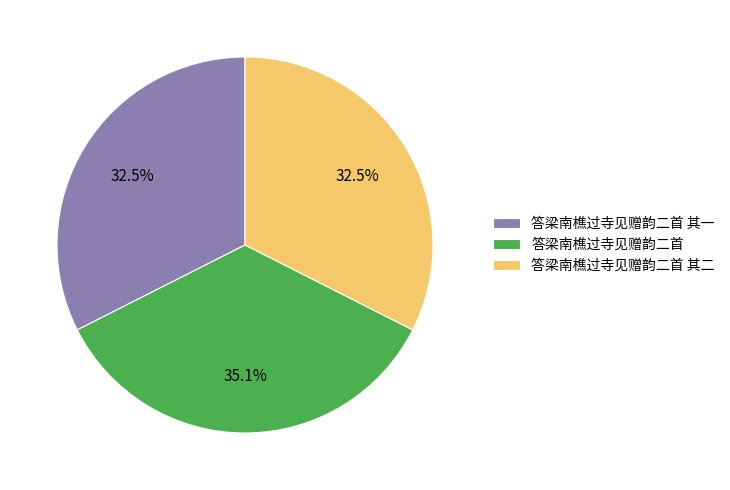

Combined, what portion of the pie is 答梁南樵过寺见赠韵二首 其二 and 答梁南樵过寺见赠韵二首 其一?

64.9%